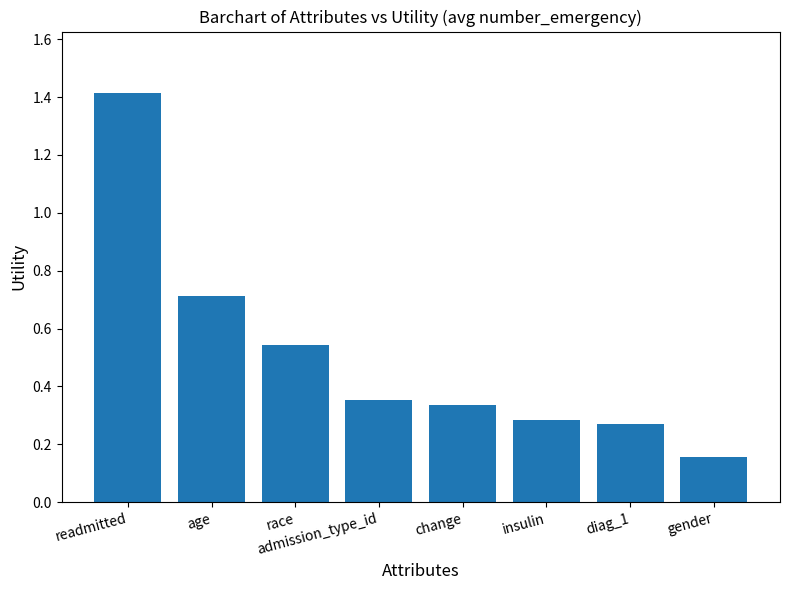

The chart shows a value of 0.7 at age. True or false?

True